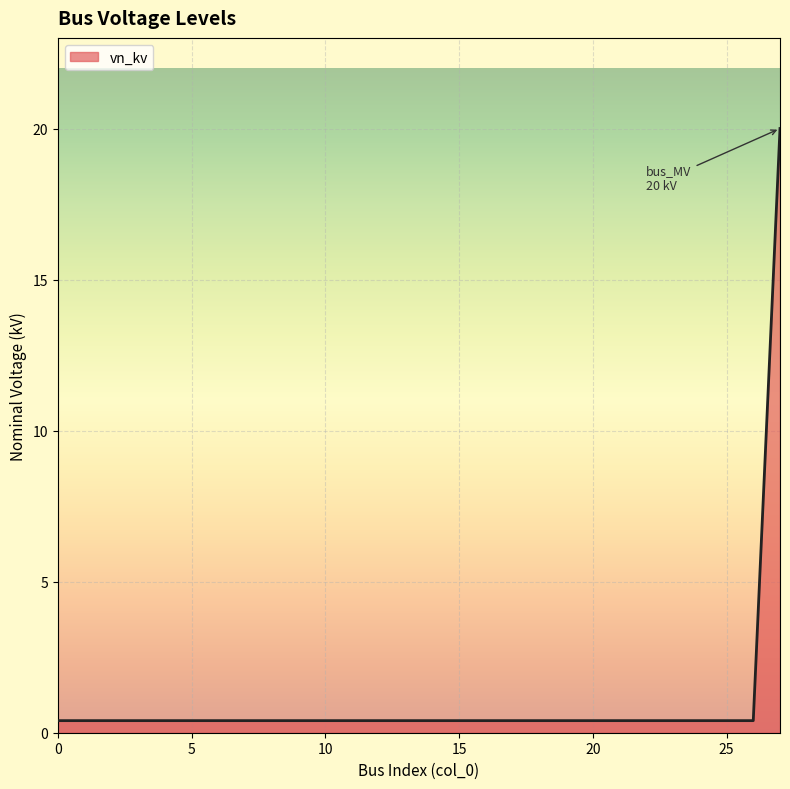

What is the difference between the maximum and minimum values?

19.6